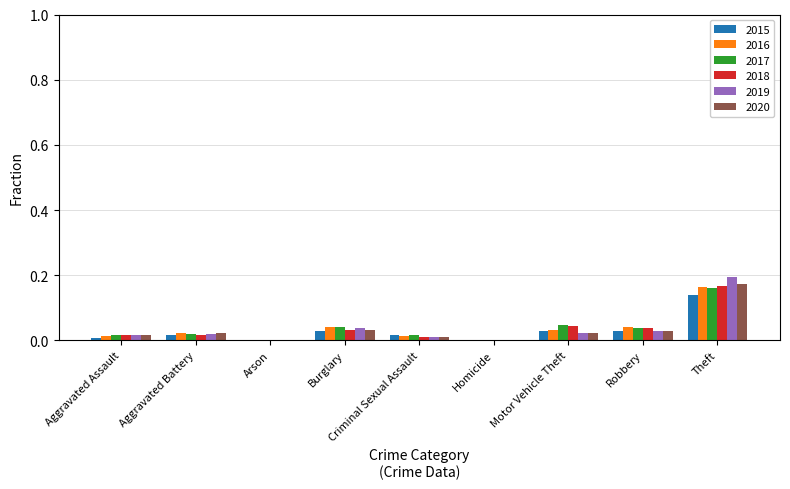

How many groups of bars are there?

9